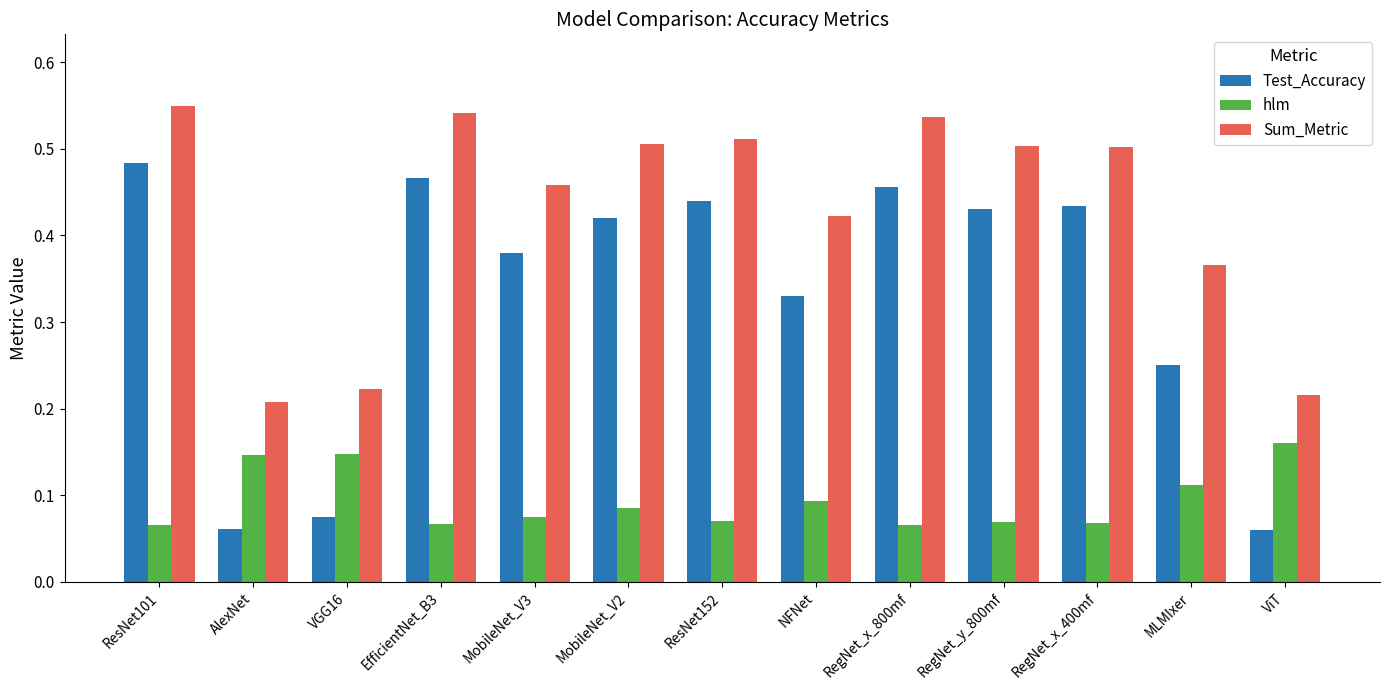

What is the sum of all Test_Accuracy values?

4.3